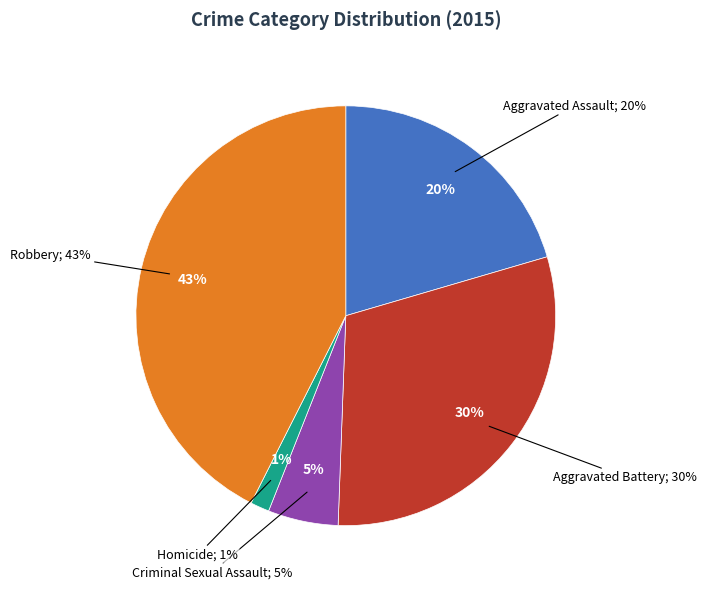

What percentage do Aggravated Assault and Homicide together represent?

21.9%